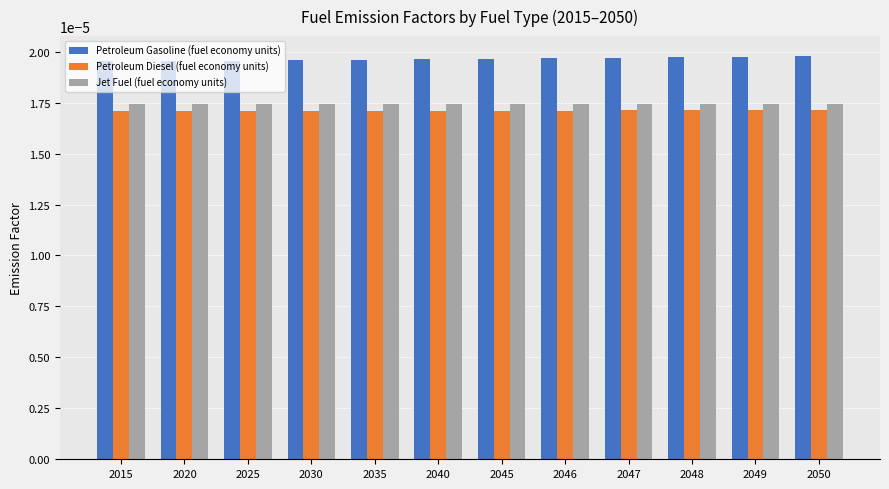

At how many categories does at least one series exceed 0?

12